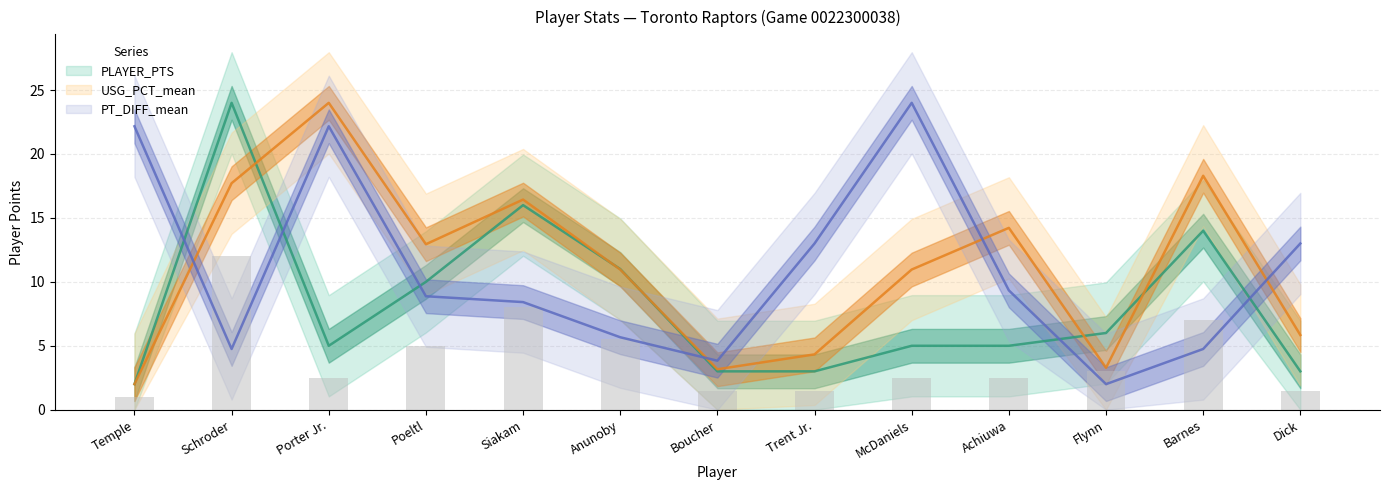

Rank the series at Porter Jr. from highest to lowest value.

USG_PCT_mean, PT_DIFF_mean, PLAYER_PTS